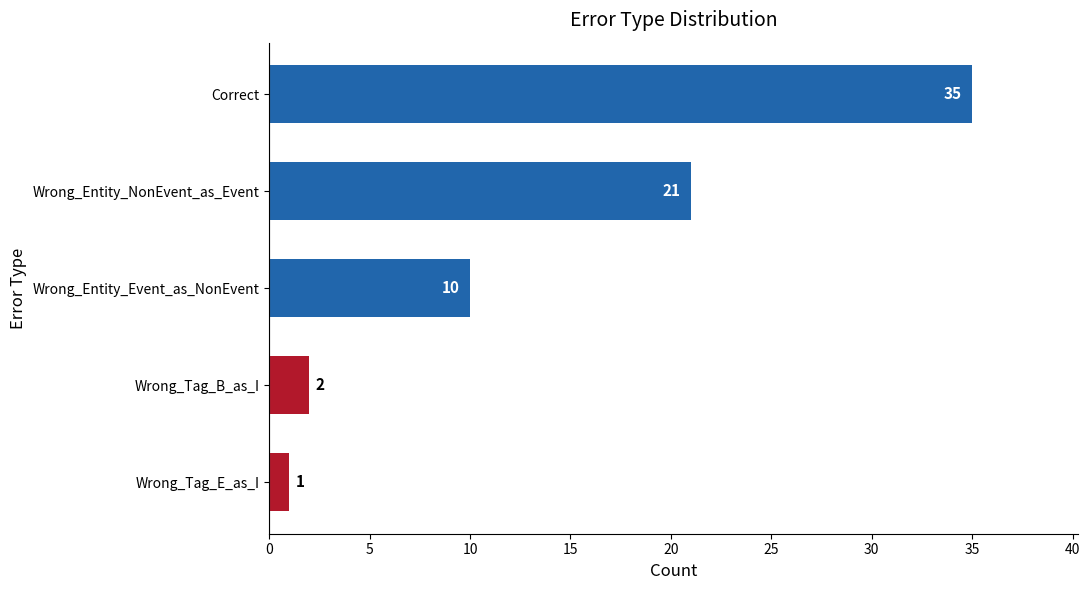

What is the difference between the maximum and minimum values?

34